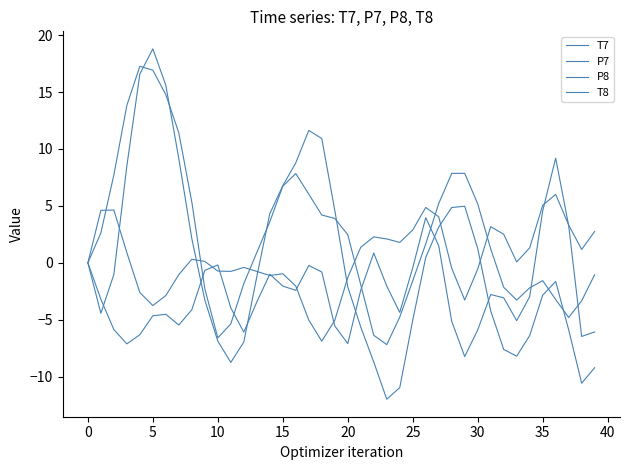

What is the label of the 23rd point from the right?

17